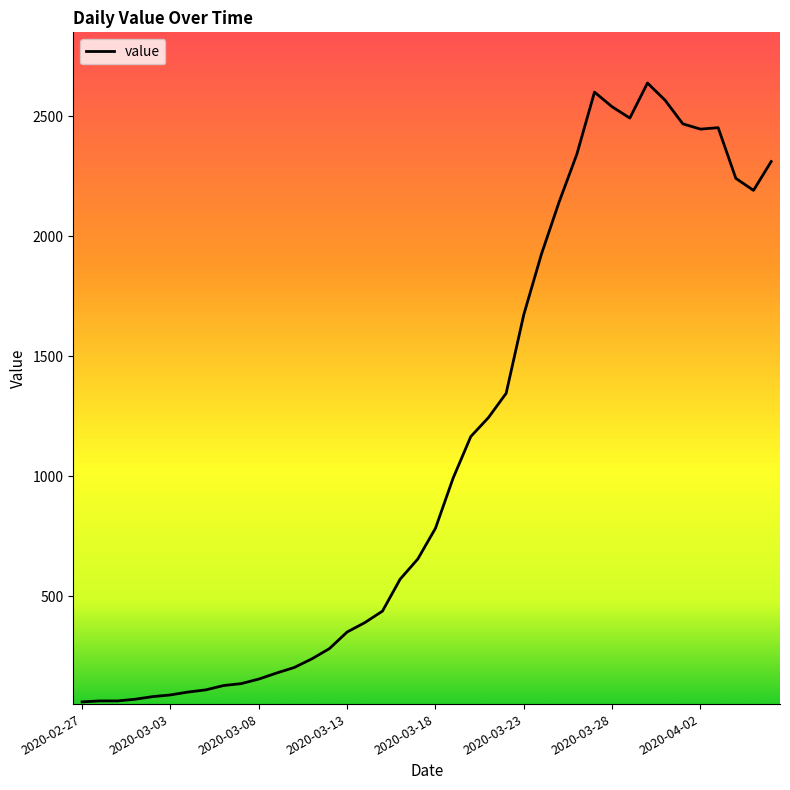

What is the maximum value shown in the chart?

2638